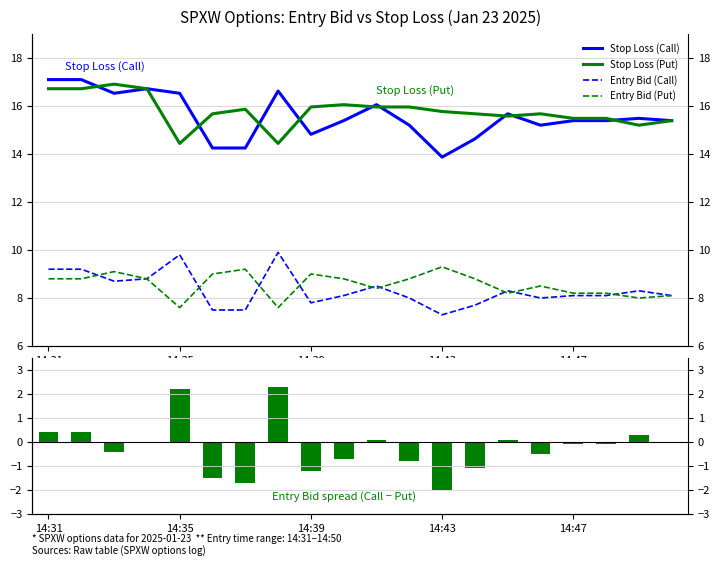

At which category does the chart reach its minimum across all series?

14:43